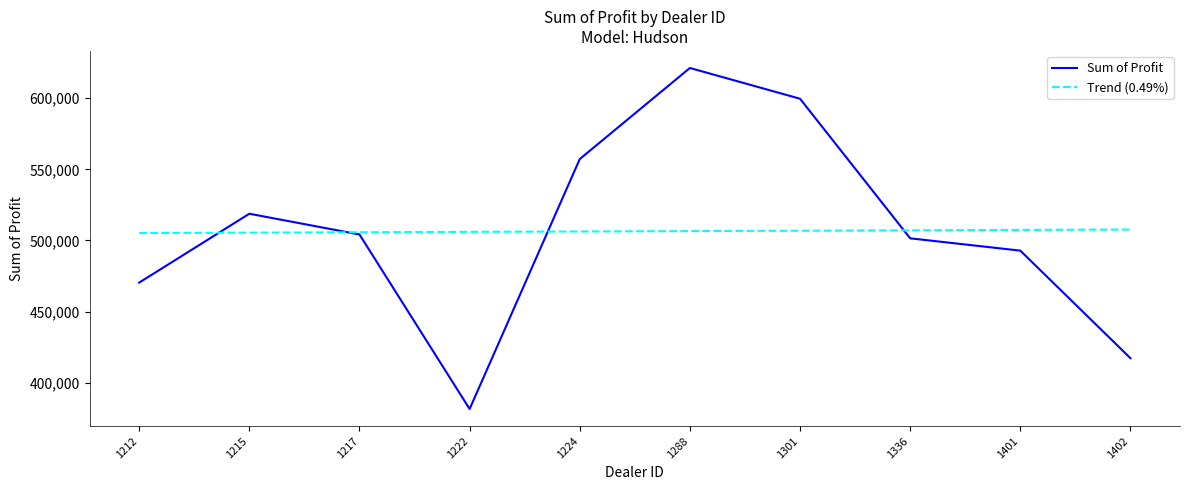

What is the difference between the second highest and minimum values in the Trend (0.49%) series?

2180.4